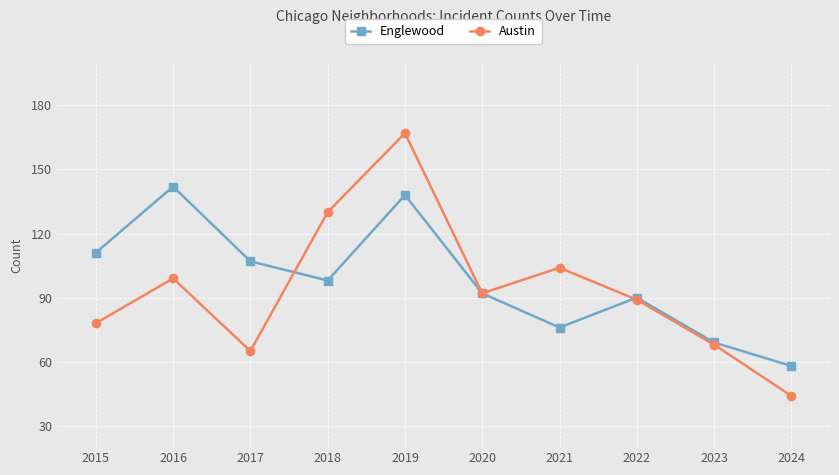

How many lines are shown in the chart?

2